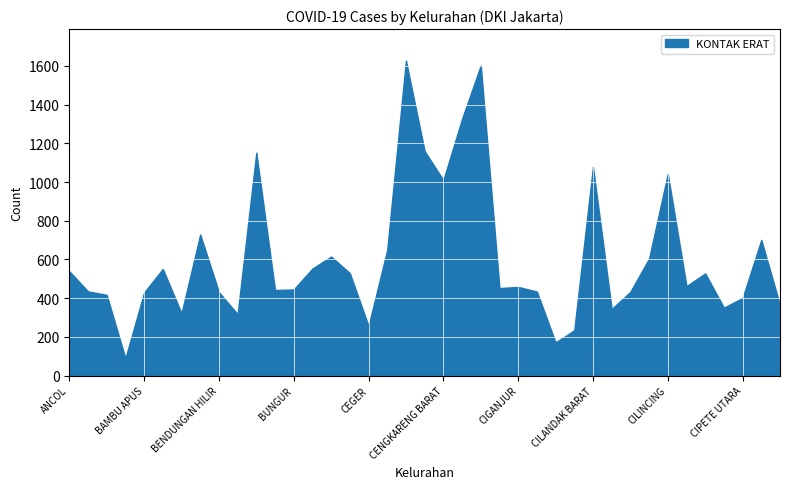

Which category has the highest value across all series?

CEMPAKA PUTIH BARAT